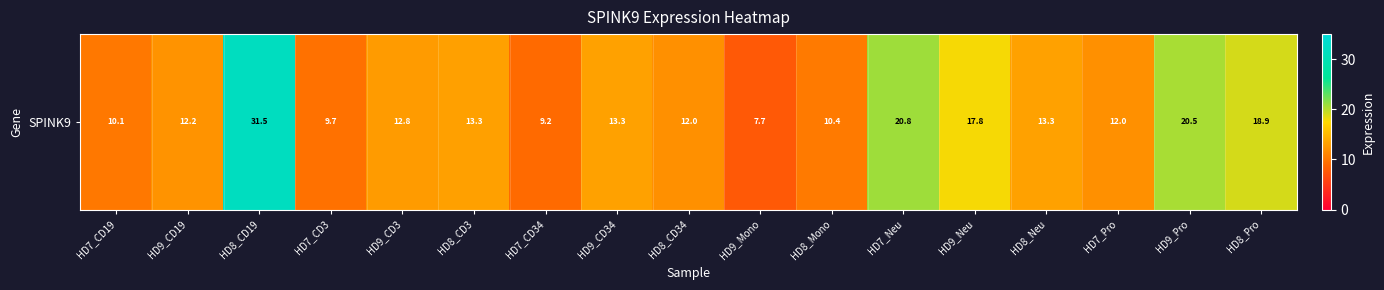

List the labels in order of value, smallest first.

HD9_Mono, HD7_CD34, HD7_CD3, HD7_CD19, HD8_Mono, HD8_CD34, HD7_Pro, HD9_CD19, HD9_CD3, HD8_CD3, HD8_Neu, HD9_CD34, HD9_Neu, HD8_Pro, HD9_Pro, HD7_Neu, HD8_CD19